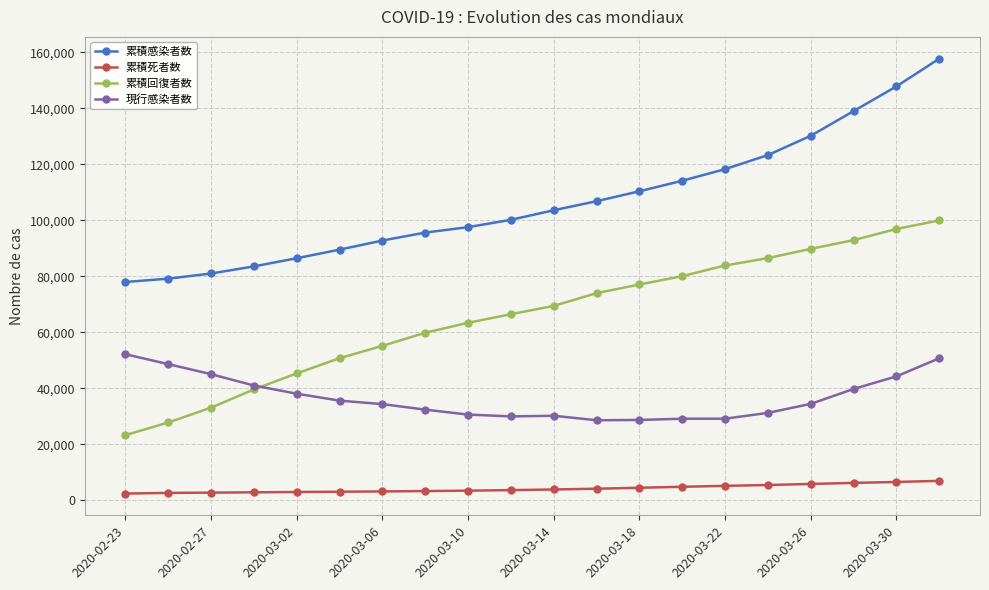

List the series in order of their overall mean, highest first.

累積感染者数, 累積回復者数, 現行感染者数, 累積死者数